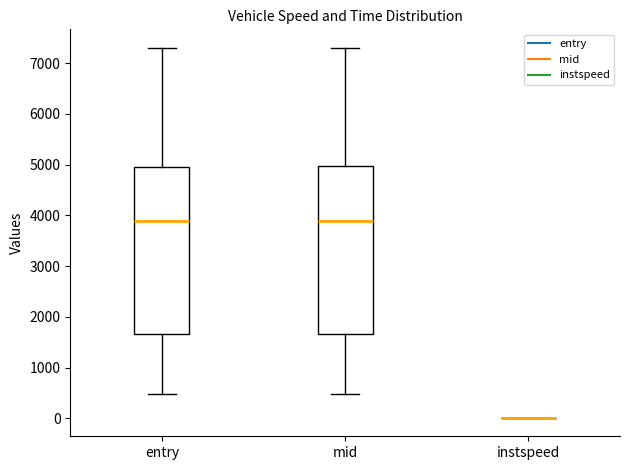

Reading left to right, transcribe this box plot: for each box, give where its median line is, the range the box spans, and where its two whiskers end, as read against the y-axis. The values are not printed on the chart, so give them approximately, as read against the axis.

entry: median 3900, box 1700 to 5000, whiskers 500 to 7300
mid: median 3900, box 1700 to 5000, whiskers 500 to 7300
instspeed: box collapsed to a line at 0, whiskers 0 to 0